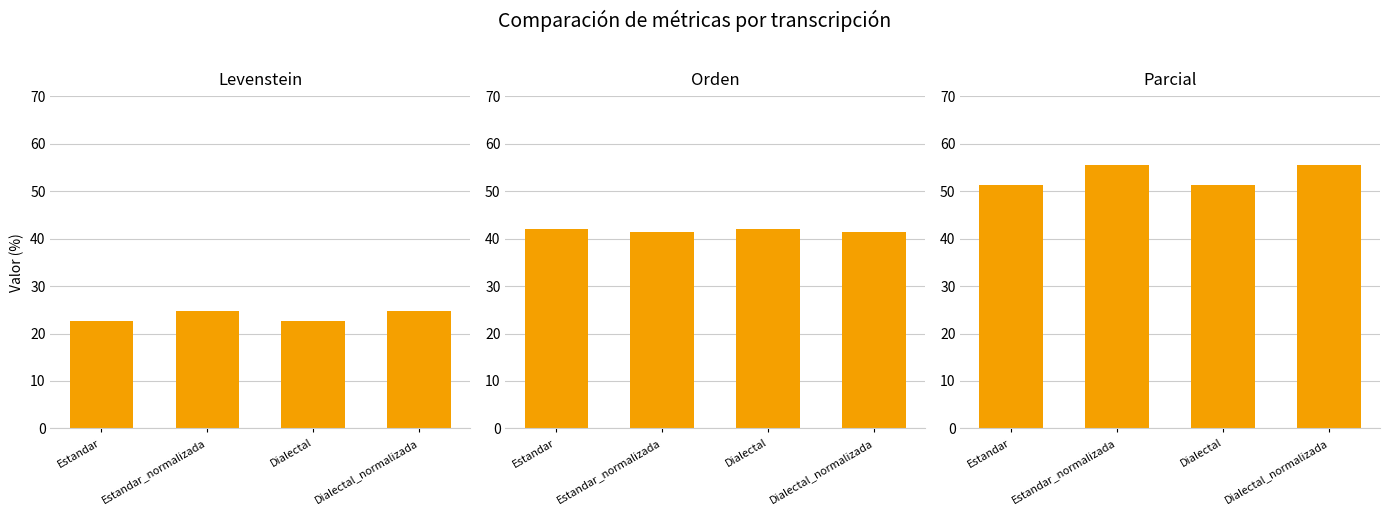

What value does the Orden series have at Estandar_normalizada?

41.3